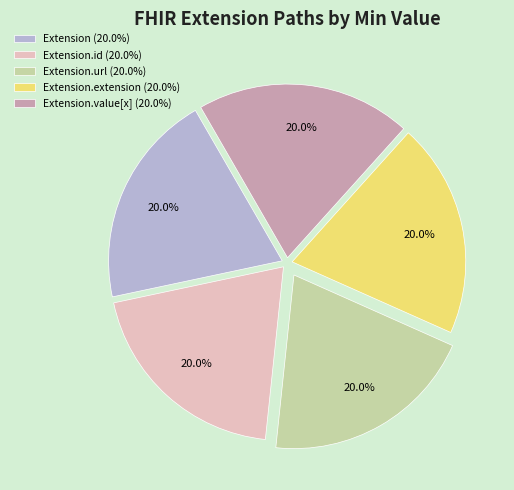

Does Extension.url (20.0%) represent more than half of the total?

No